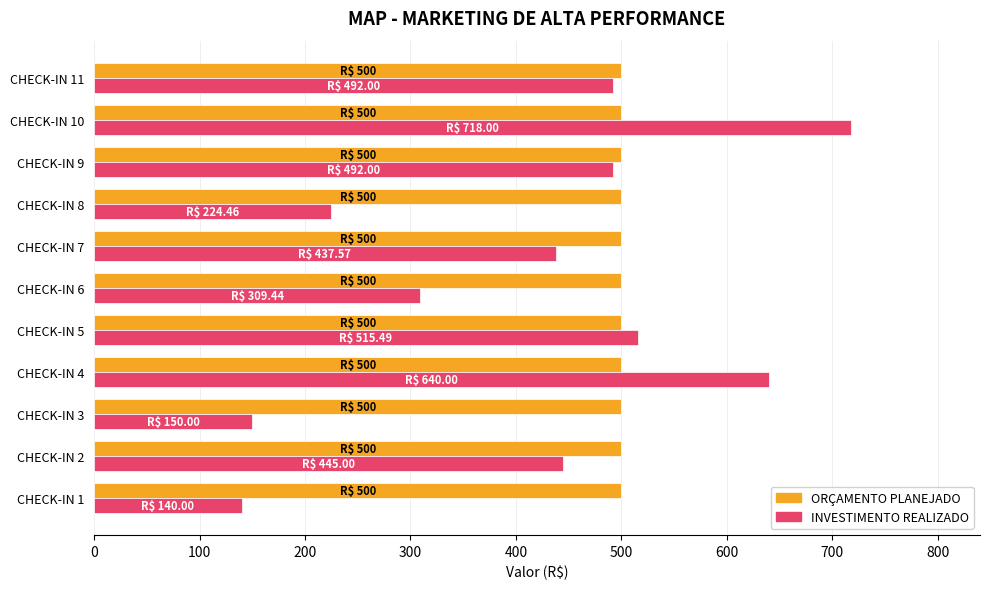

List the series in order of their overall mean, highest first.

ORÇAMENTO PLANEJADO, INVESTIMENTO REALIZADO